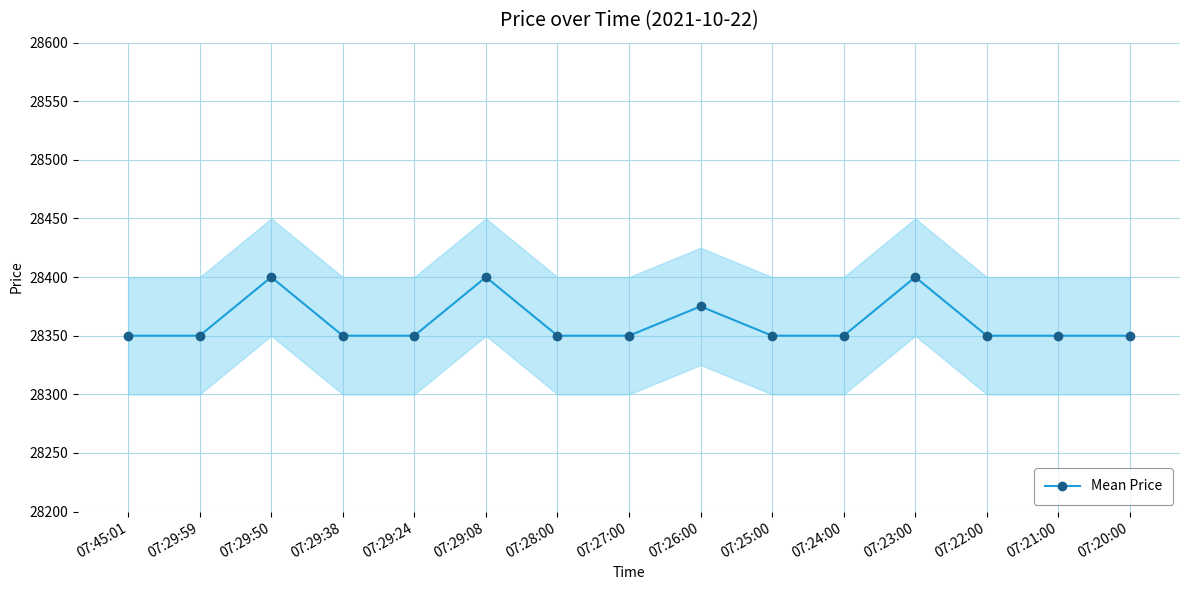

What is the difference between the values at 07:24:00 and 07:23:00?

50